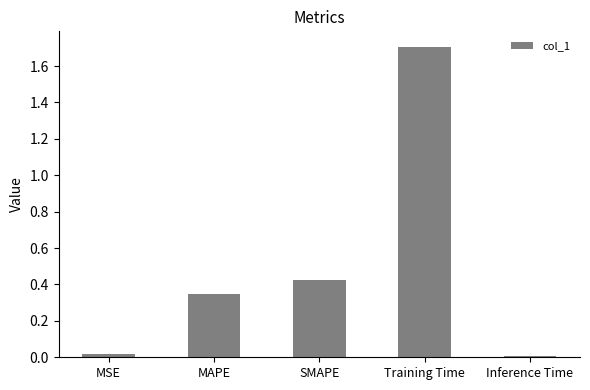

What is the difference between the maximum and minimum values?

1.7